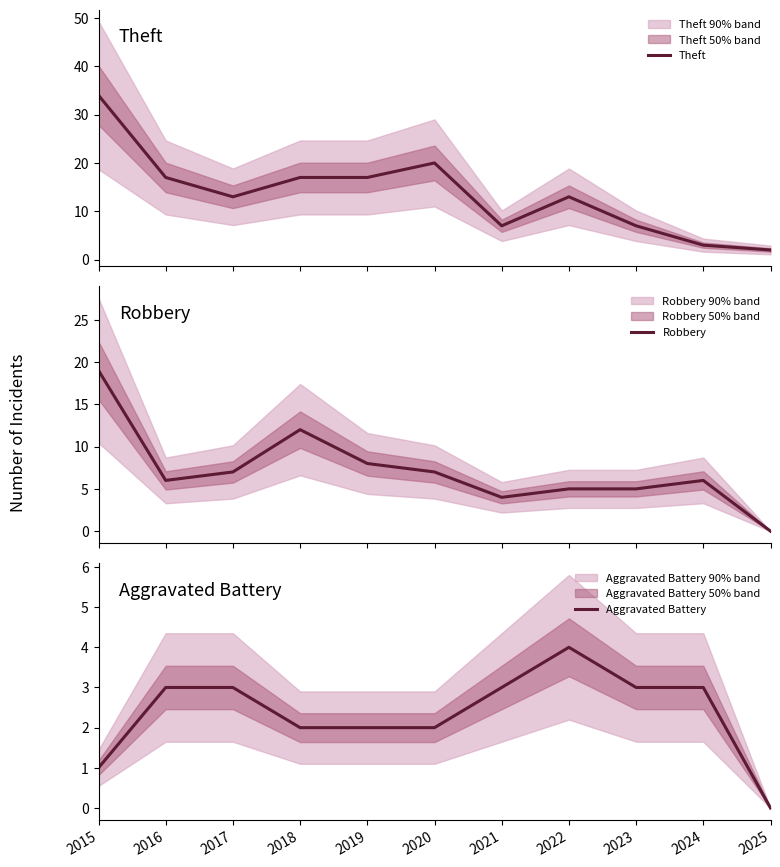

How many data points in Robbery are less than 6?

4